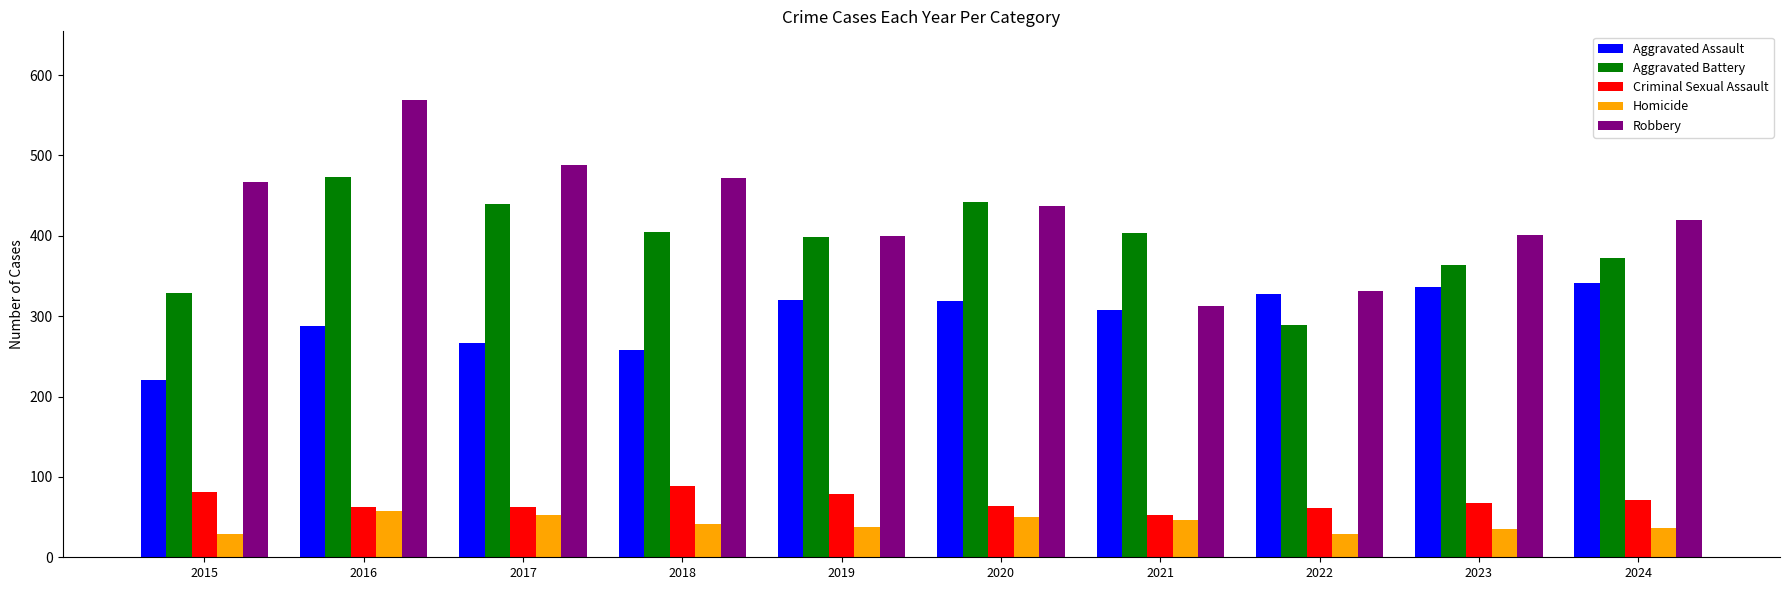

Read the Aggravated Assault value at 2022.

327